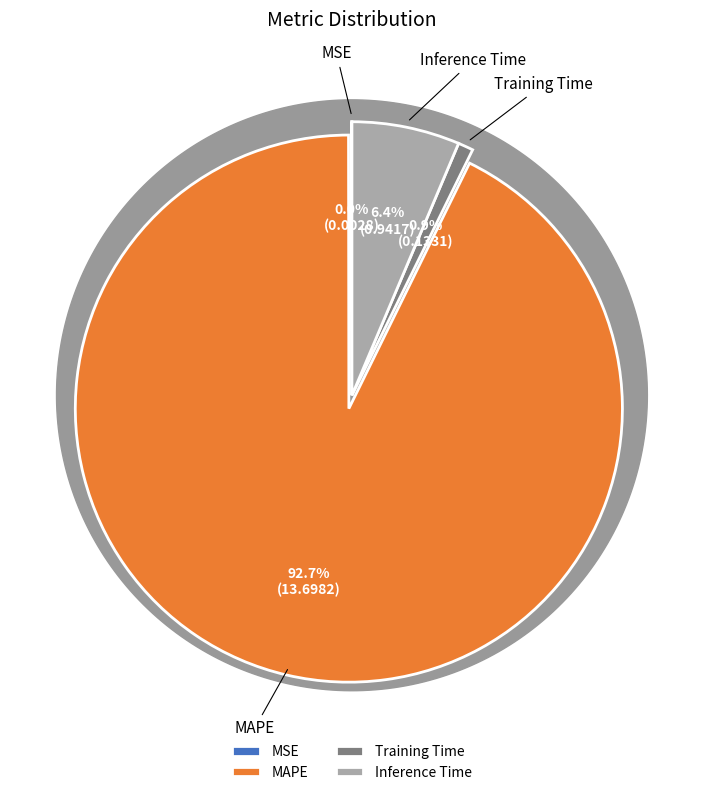

Count the number of slices in the pie.

4